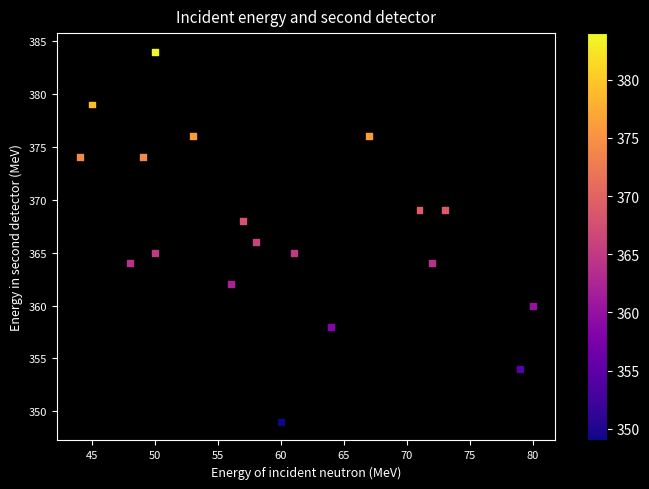

What is the range of X values (max minus min)?

36